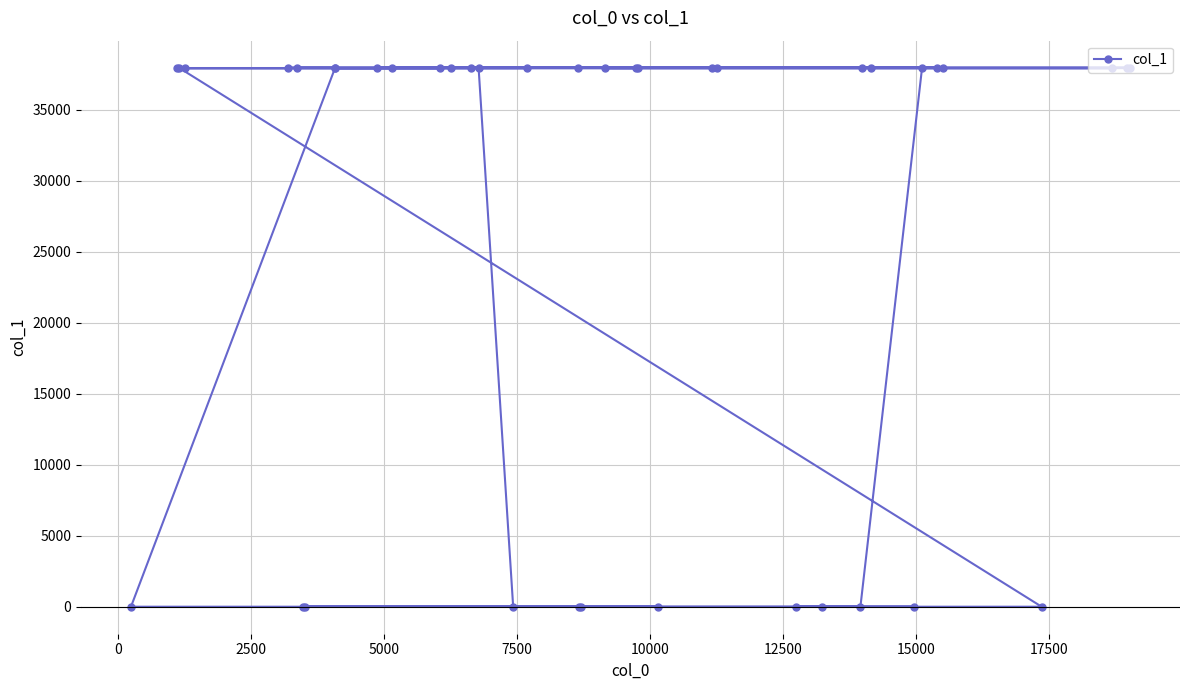

What is the average value?

26578